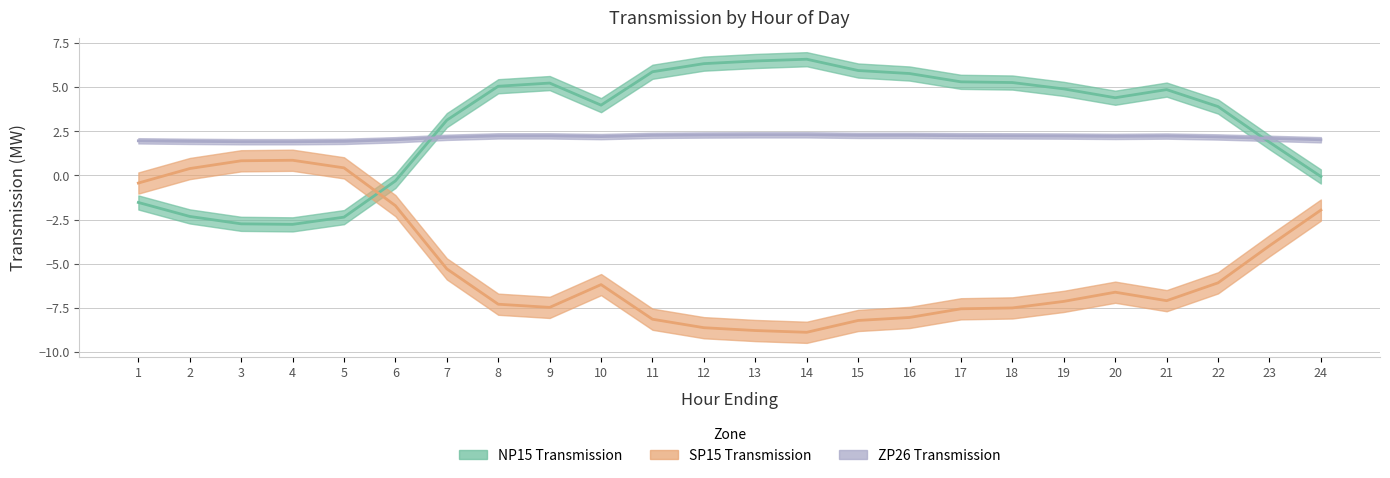

Reading right to left, extract all data points from this chart.

NP15_Transmission: -0.1	1.9	3.9	4.9	4.4	4.9	5.3	5.3	5.8	5.9	6.6	6.5	6.3	5.9	4.0	5.2	5.0	3.1	-0.3	-2.4	-2.8	-2.7	-2.3	-1.5
SP15_Transmission: -2.0	-4.0	-6.1	-7.1	-6.6	-7.1	-7.5	-7.5	-8.0	-8.2	-8.9	-8.8	-8.6	-8.1	-6.2	-7.5	-7.3	-5.3	-1.7	0.4	0.9	0.8	0.4	-0.4
ZP26_Transmission: 2.0	2.1	2.2	2.2	2.2	2.2	2.2	2.2	2.3	2.3	2.3	2.3	2.3	2.3	2.2	2.2	2.2	2.2	2.0	1.9	1.9	1.9	1.9	2.0